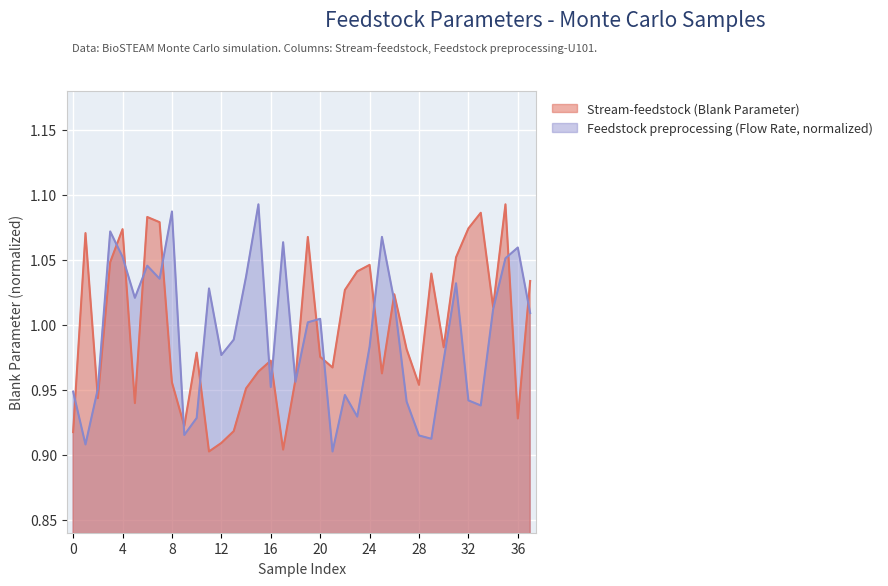

How many data points in Feedstock preprocessing-U101 are above 1?

19